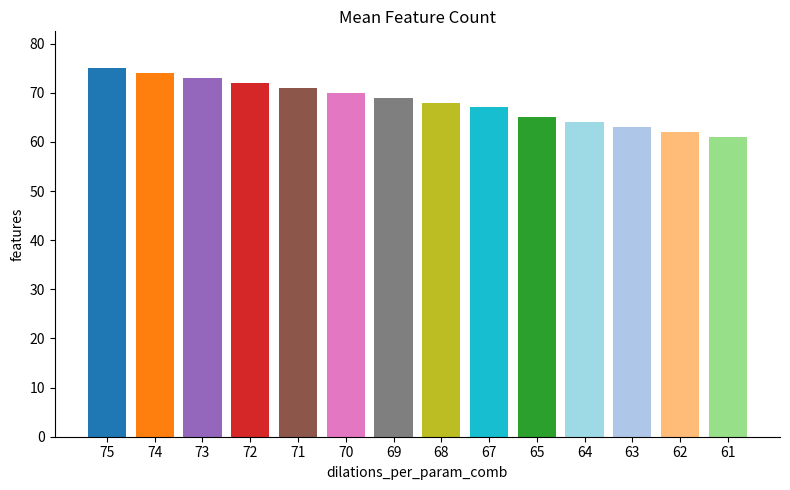

Rank the categories by value from highest to lowest.

75, 74, 73, 72, 71, 70, 69, 68, 67, 65, 64, 63, 62, 61